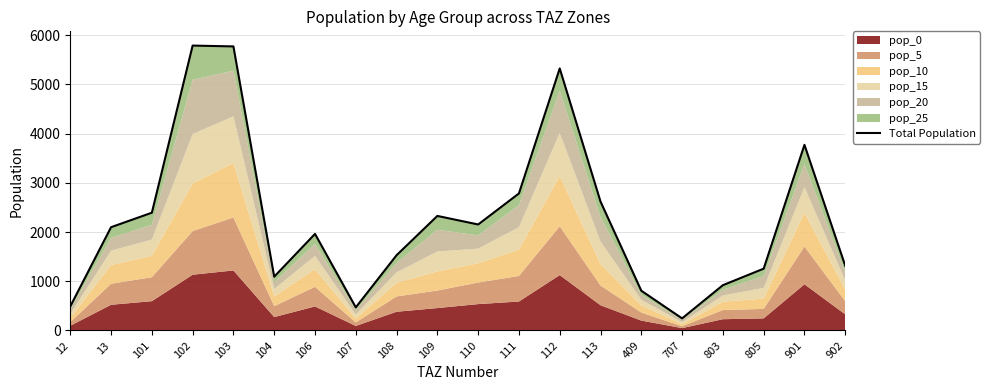

At which category does the chart reach its minimum across all series?

707